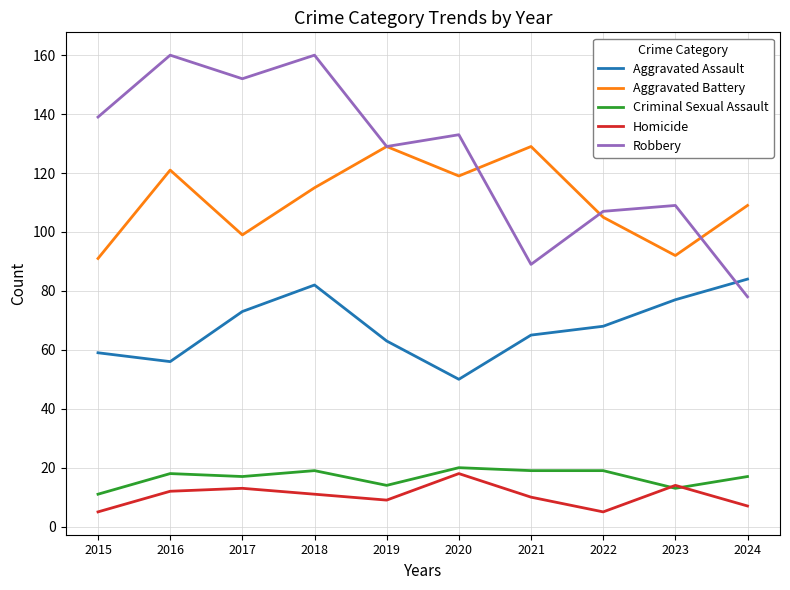

The Criminal Sexual Assault series shows 5 at 2018. True or false?

False